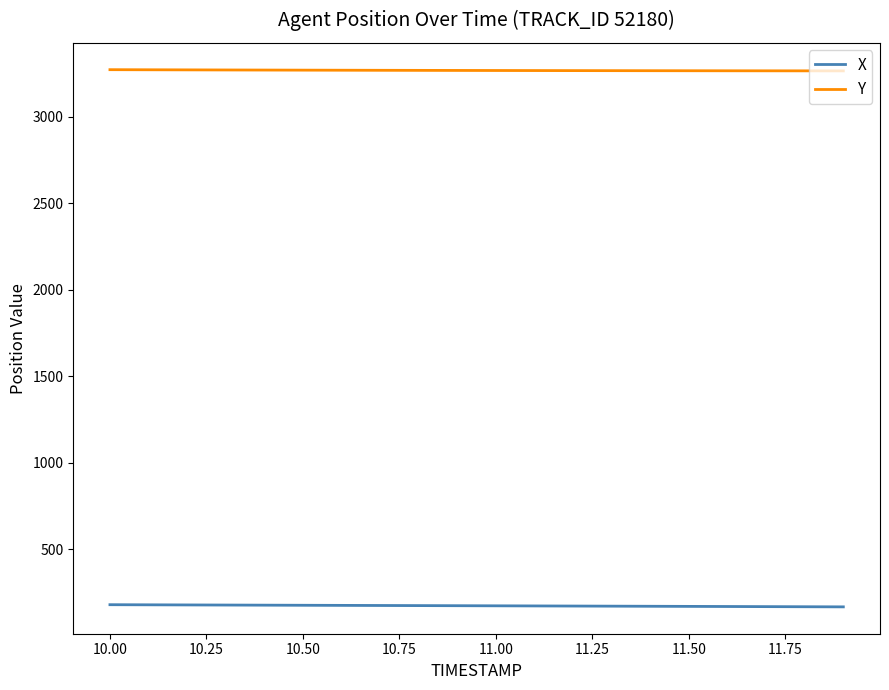

Which series has the largest total across all categories?

Y